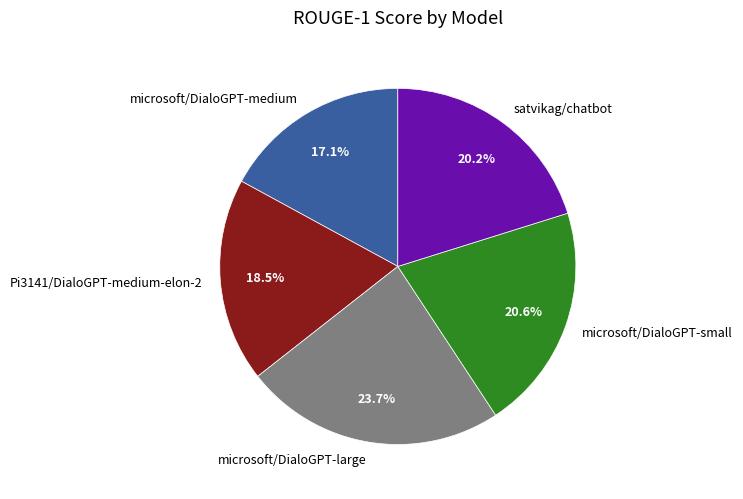

Does microsoft/DialoGPT-large represent more than half of the total?

No